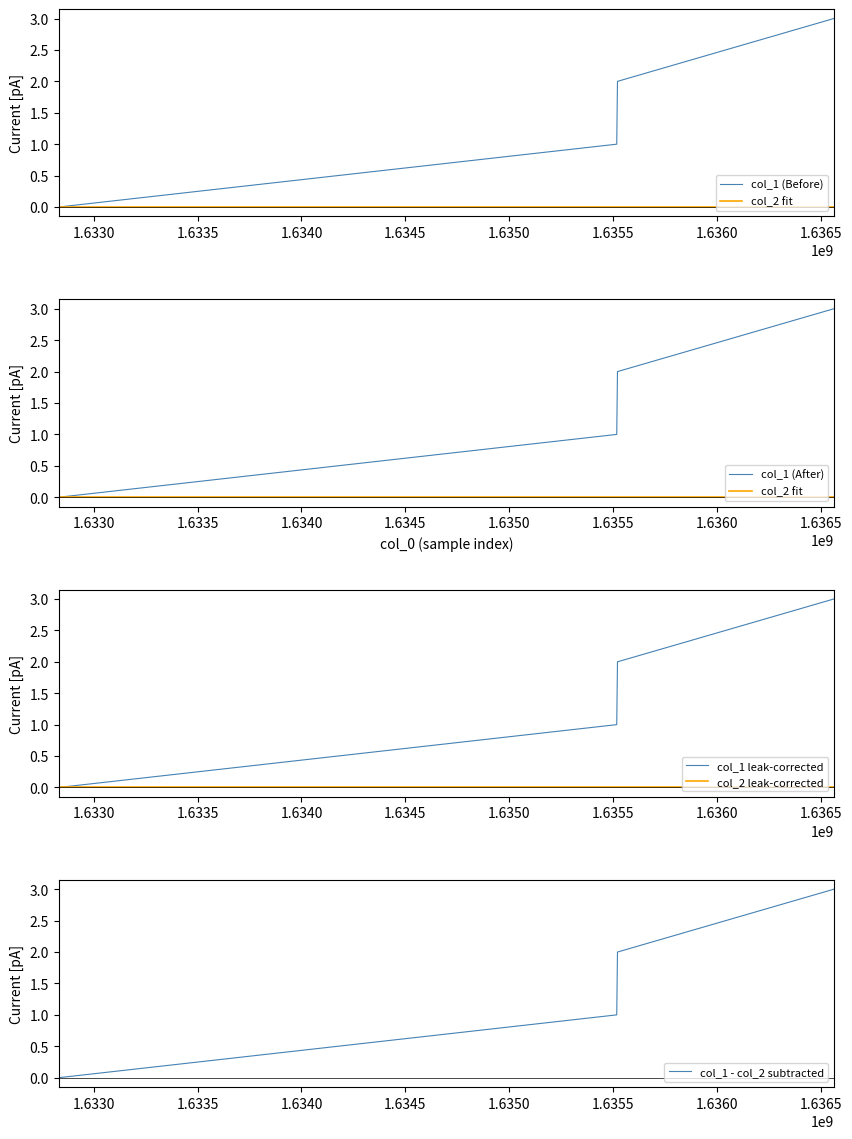

True or false: col_1 - col_2 subtracted has more than 1 interior local peaks.

False